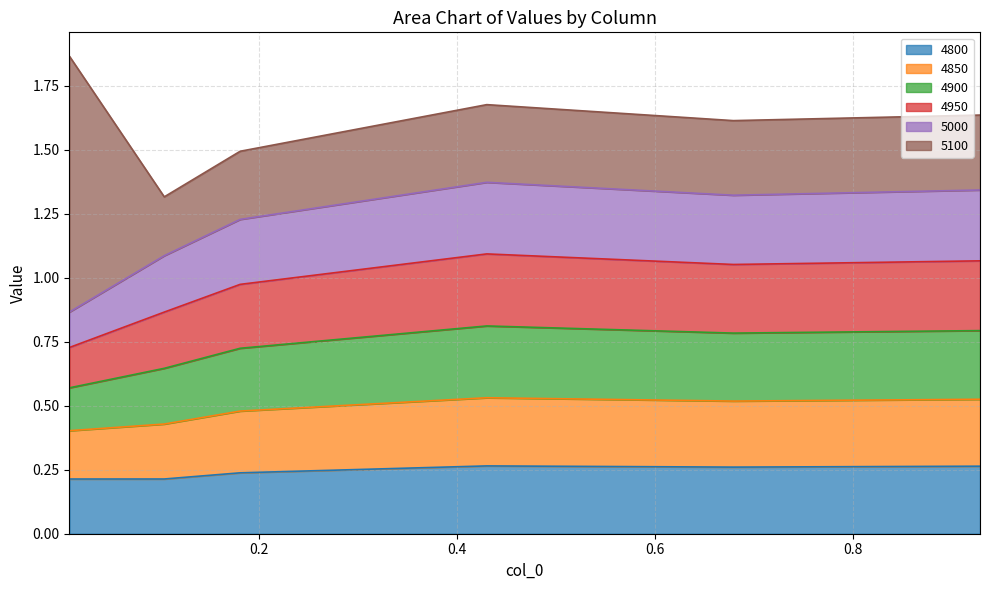

True or false: 4800 has more than 1 interior local peaks.

False